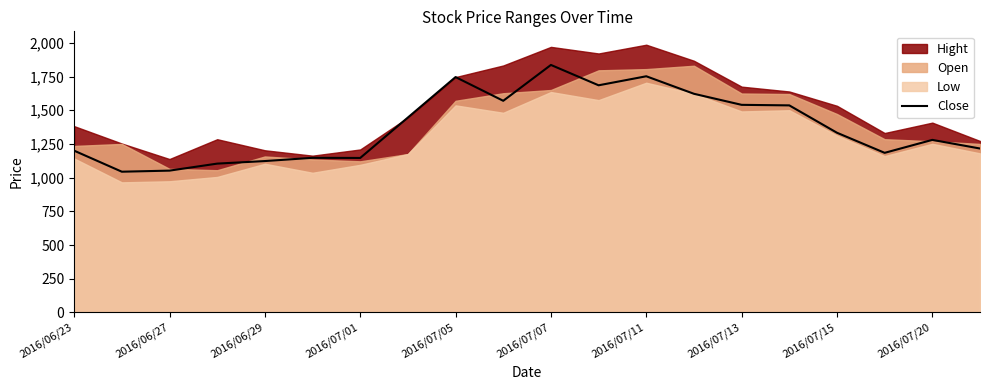

What is the minimum value for Close?

1044